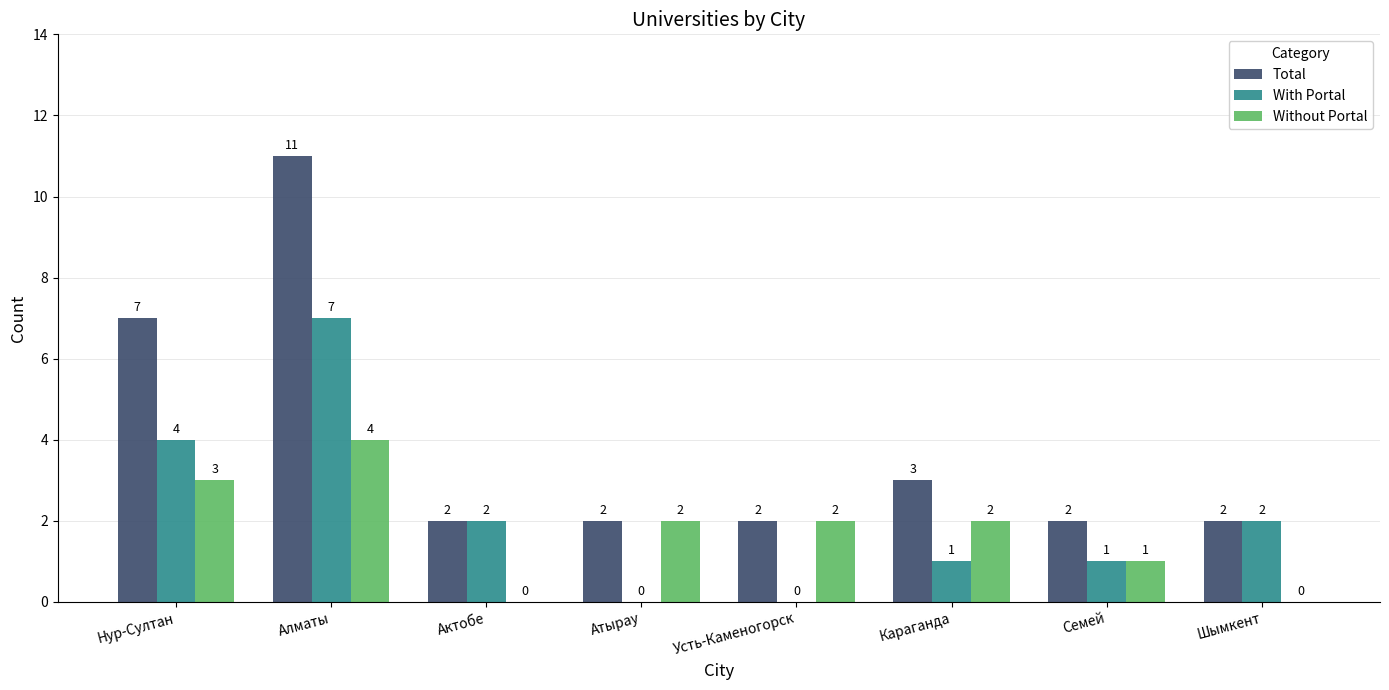

What is the maximum value for With Portal?

7